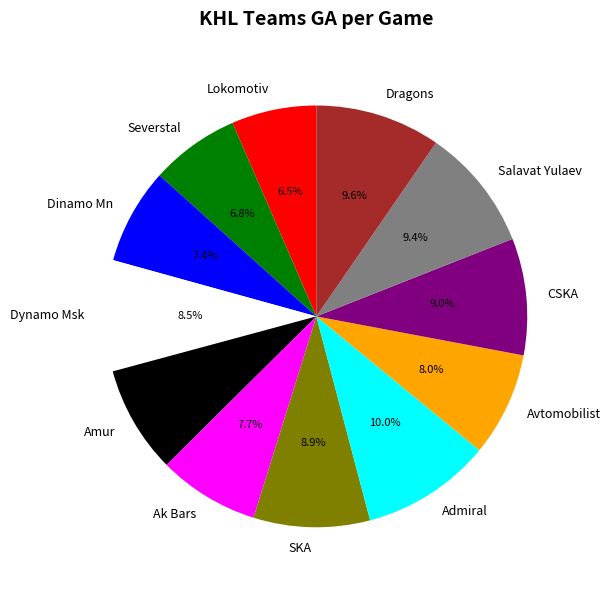

Between Lokomotiv and Admiral, which is larger?

Admiral